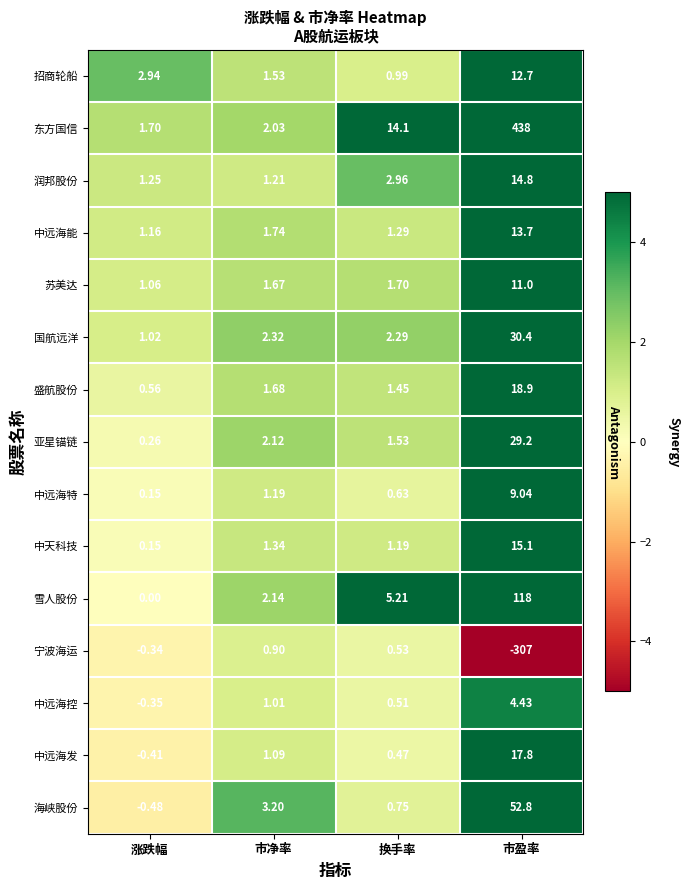

Which series has the largest range (max minus min)?

东方国信